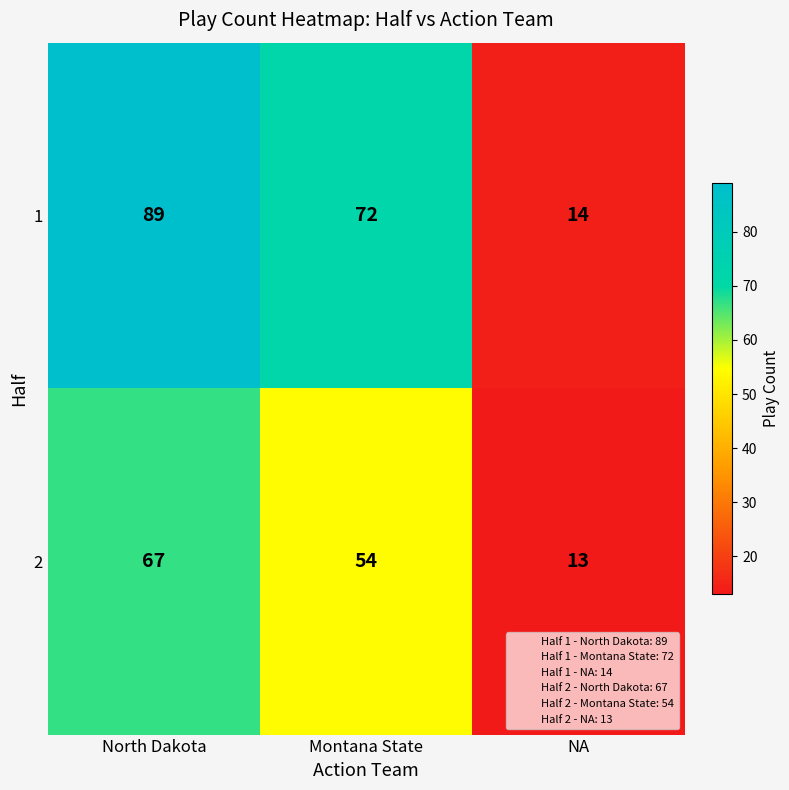

Which series has the largest range (max minus min)?

1